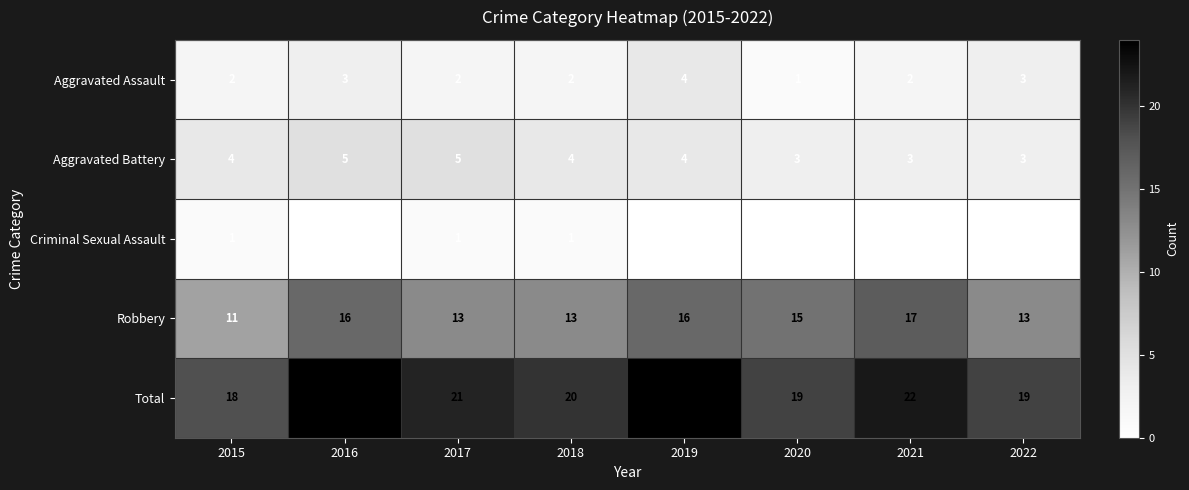

What is the maximum value for Aggravated Assault?

4